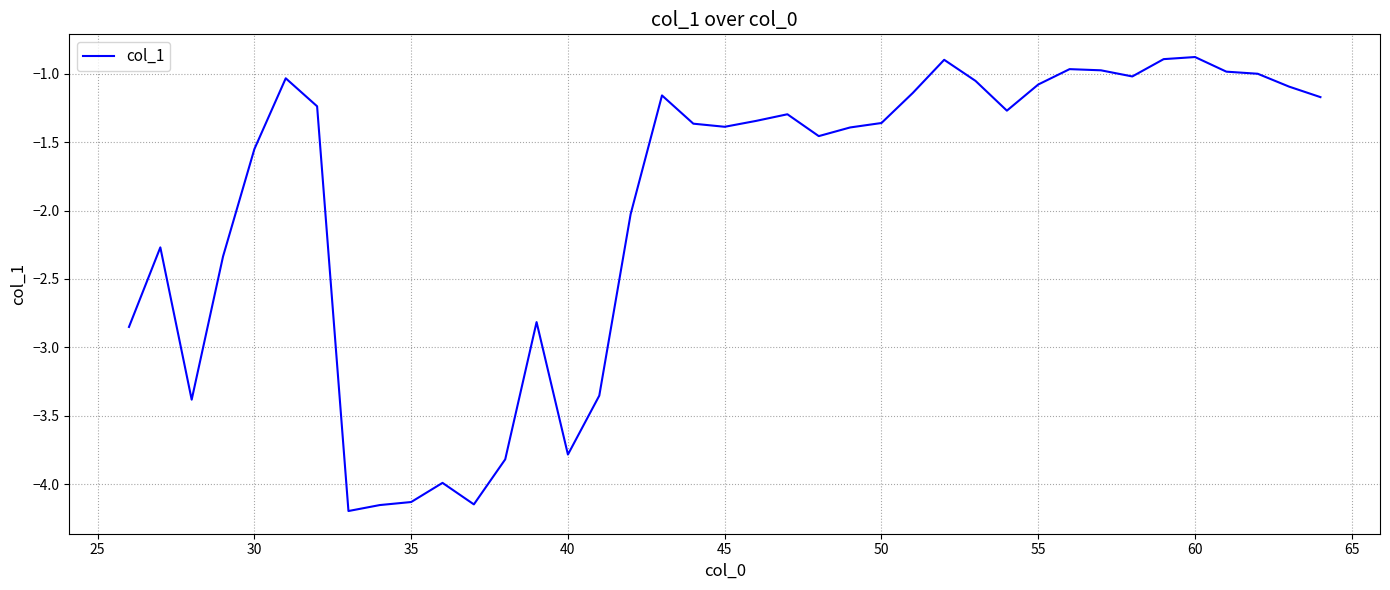

What is the difference between the maximum and minimum values?

3.3